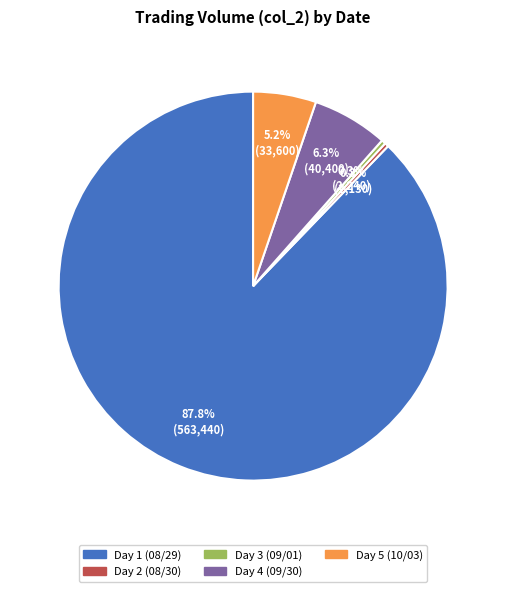

Does any single category account for the majority?

Yes